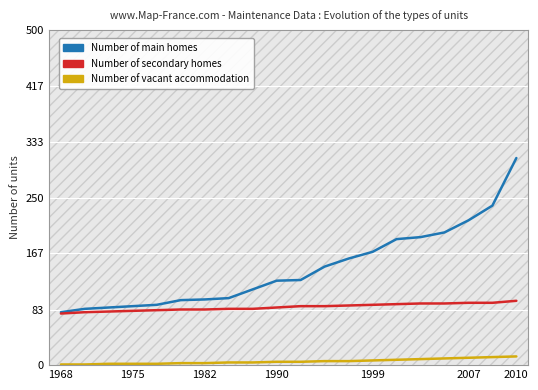

True or false: Number of vacant accommodation has a value of 6 at 11.

True